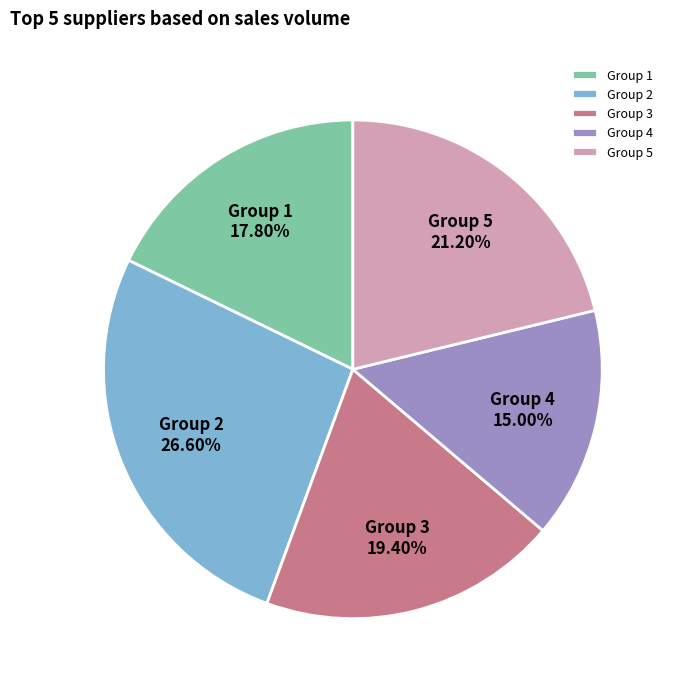

Count the number of slices in the pie.

5